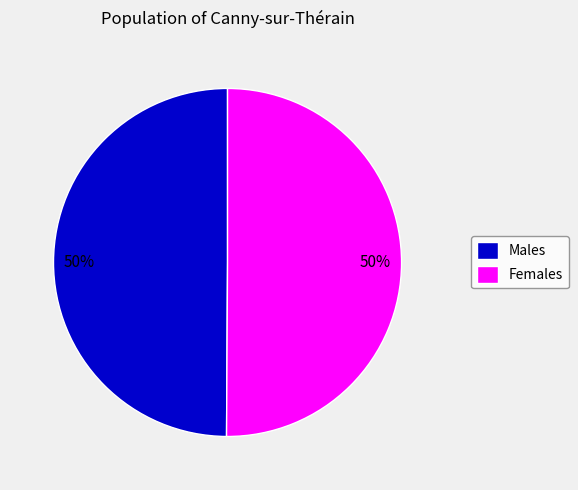

The Females slice represents 50% of the pie. True or false?

True